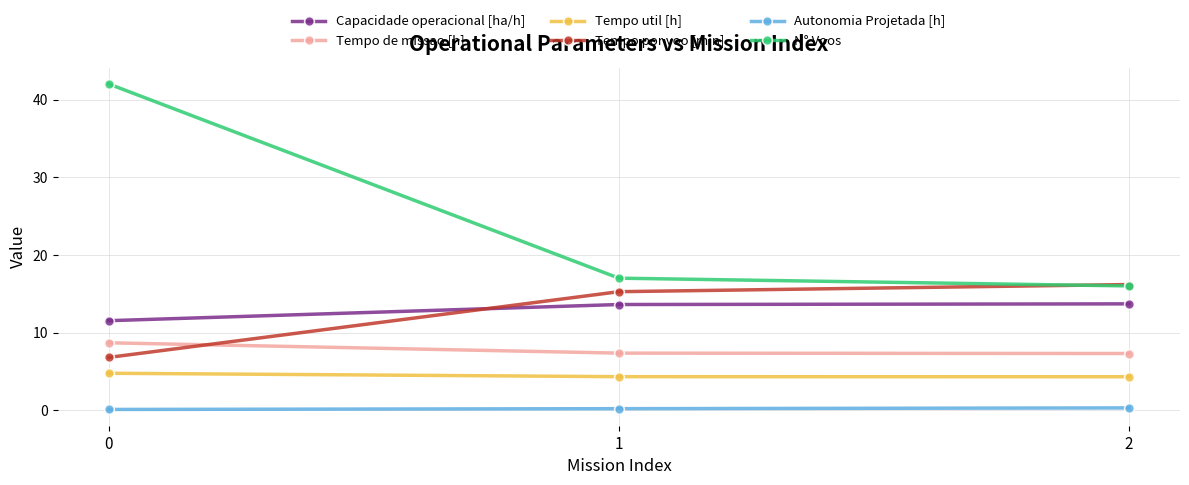

True or false: Tempo por voo [min] has a value of 8.8 at 1.

False